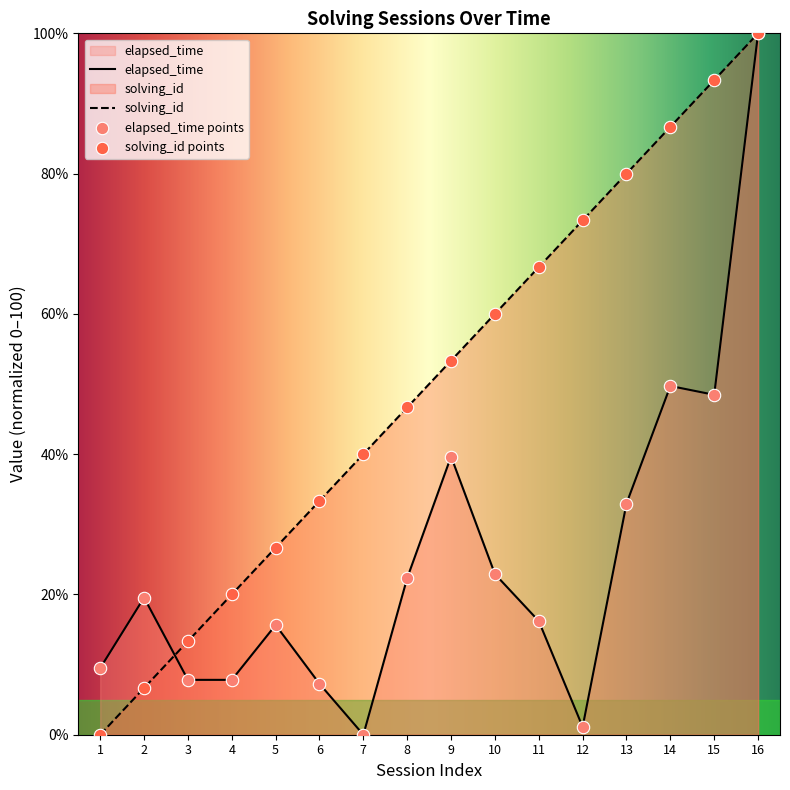

At which category is the sum across all series the highest?

16